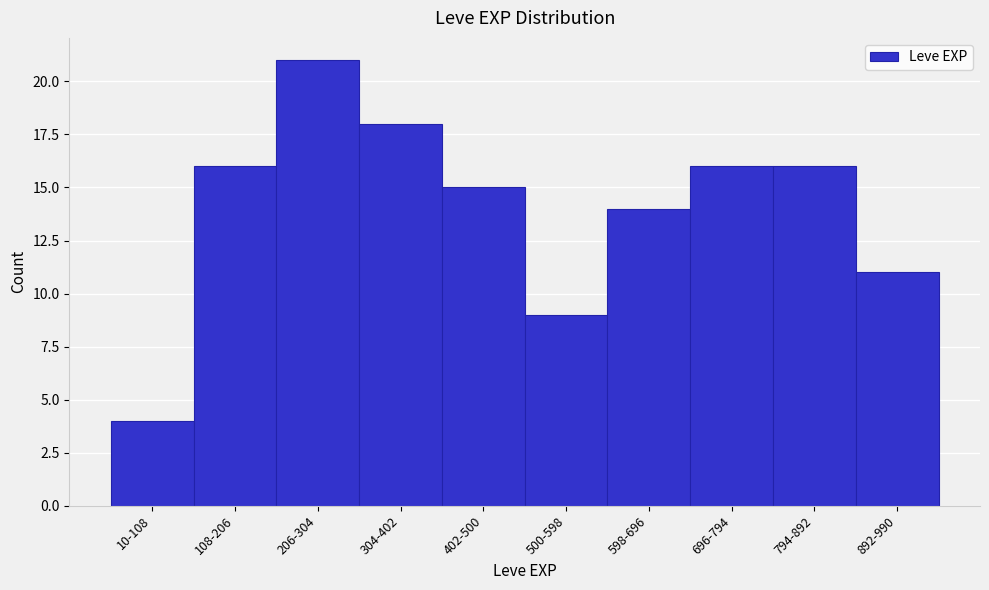

Reading left to right, transcribe all the data shown in this chart.

10-108=4	108-206=16	206-304=21	304-402=18	402-500=15	500-598=9	598-696=14	696-794=16	794-892=16	892-990=11